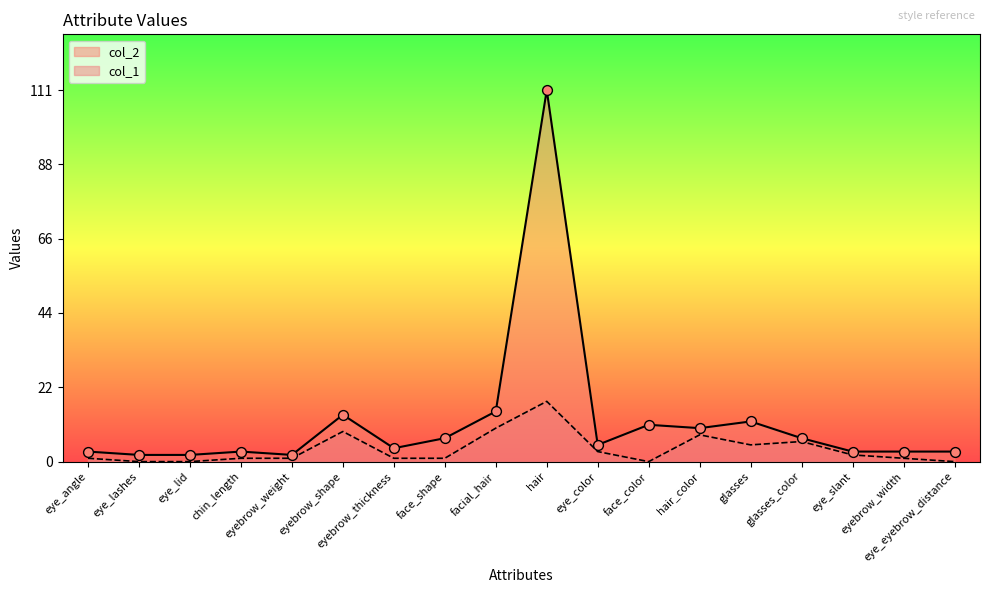

Which series reaches the maximum Y coordinate?

col_2